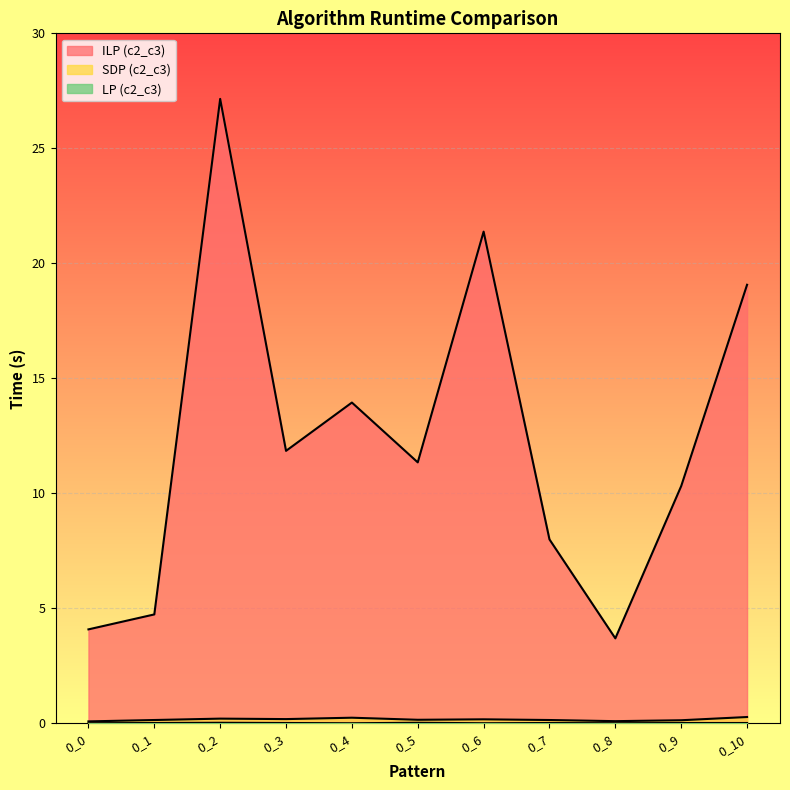

How many LP (c2_c3) values are between 0 and 1?

11